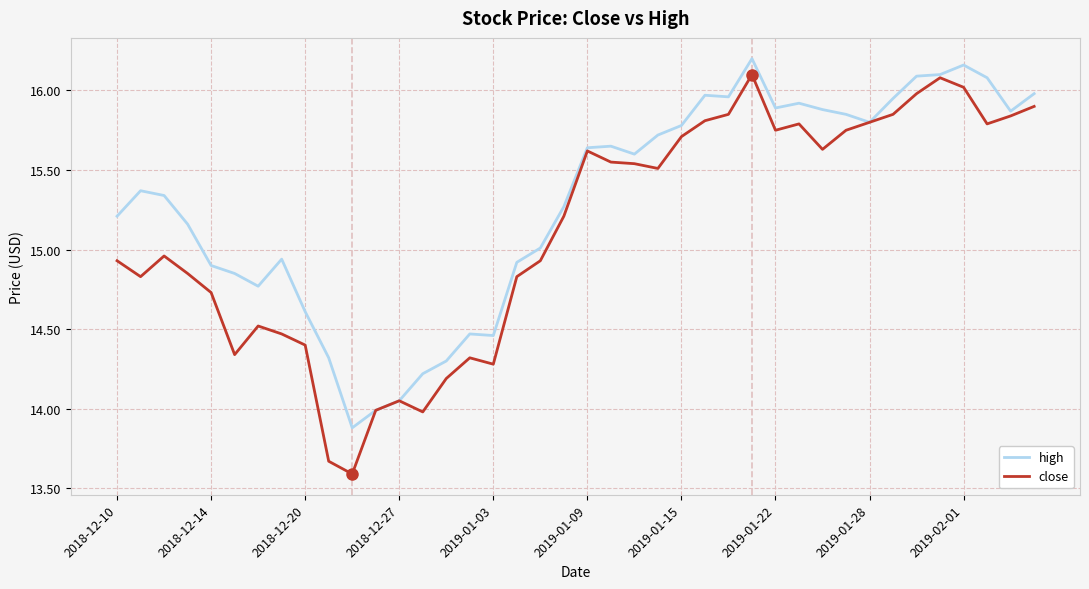

What is the minimum value for close?

13.6